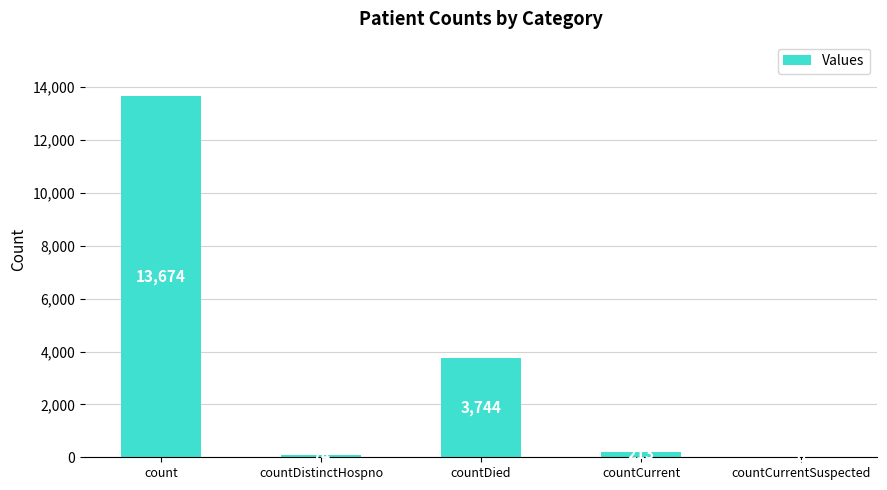

Reading left to right, list all the values displayed in this chart.

13674	74	3744	213	0